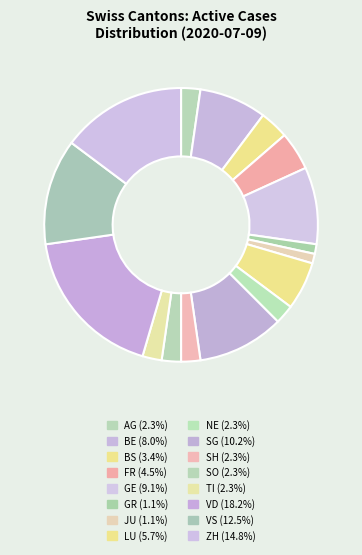

What percentage is the JU slice, to the nearest percent?

1%